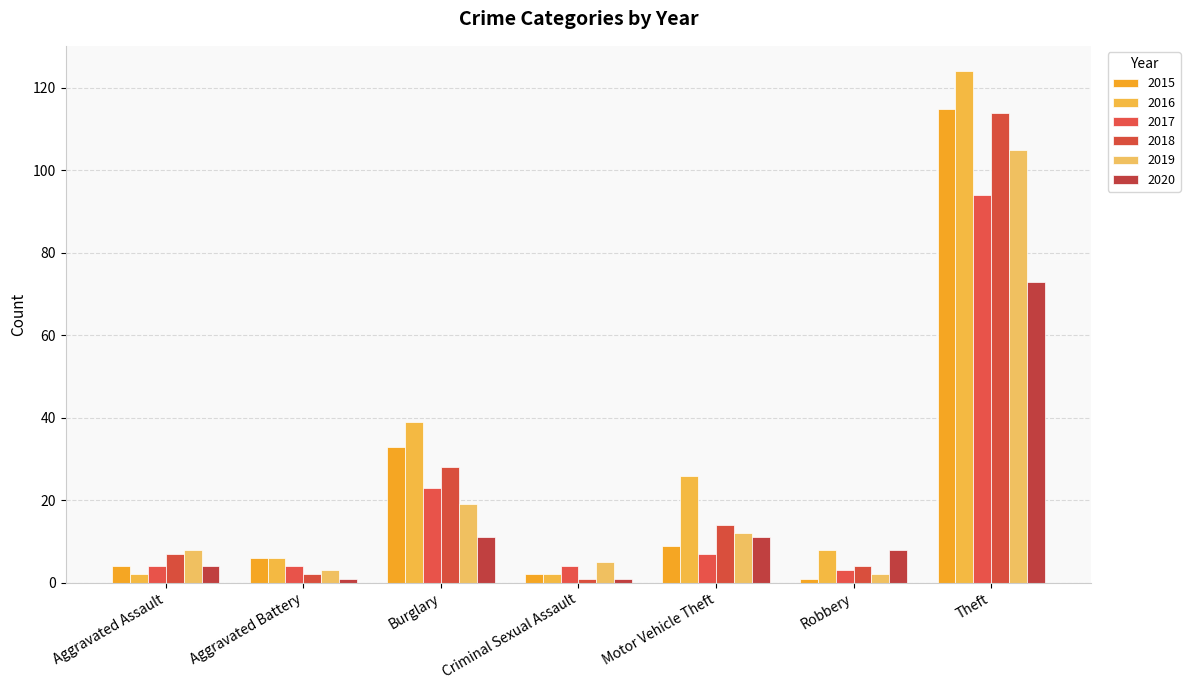

What is the minimum value shown in the chart?

1